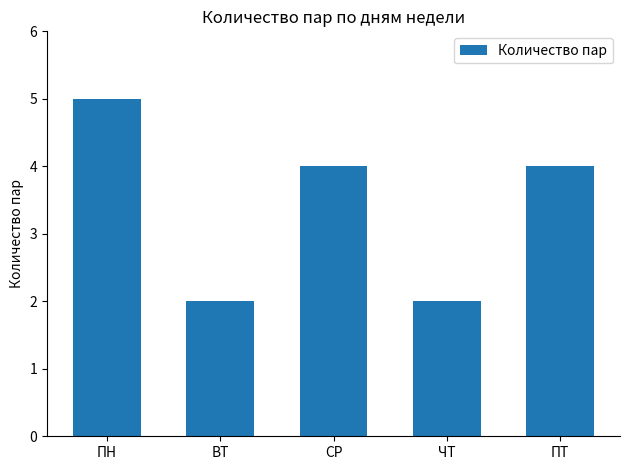

Reading right to left, transcribe all the data shown in this chart.

ПТ=4	ЧТ=2	СР=4	ВТ=2	ПН=5